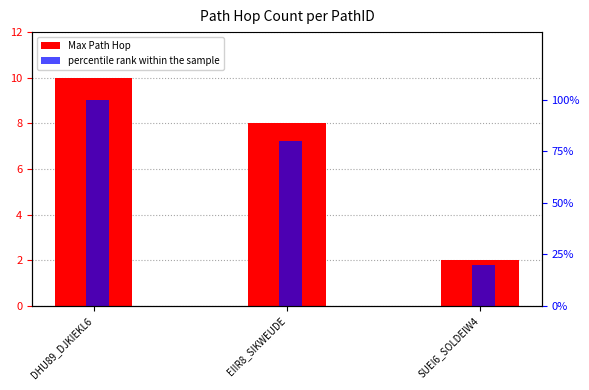

True or false: Max Path Hop has a value of 8 at EIIR8_SIKWEUDE.

True